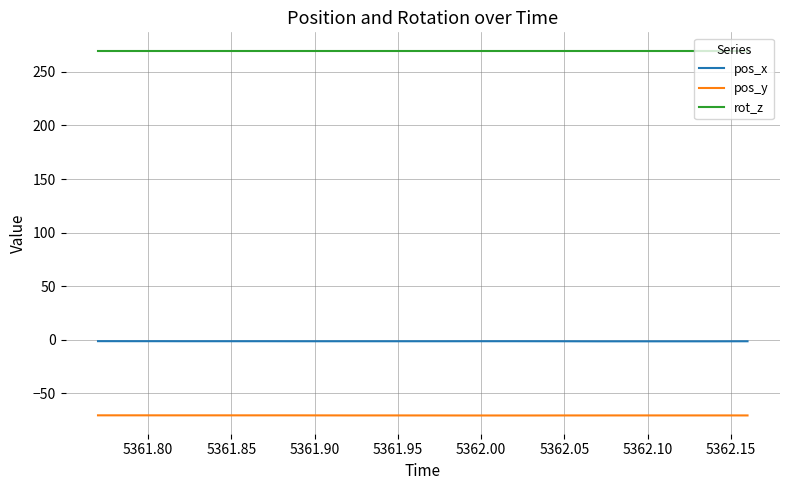

What is the greatest value displayed?

270.0